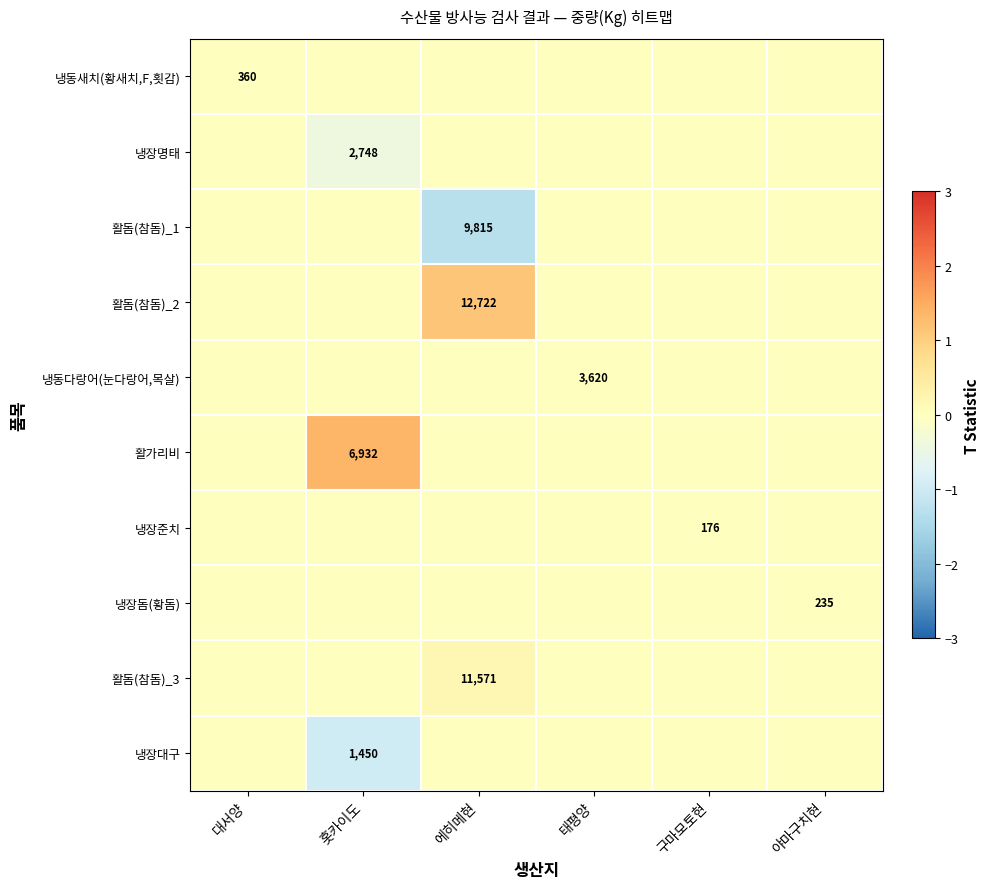

Which category has the highest value across all series?

홋카이도